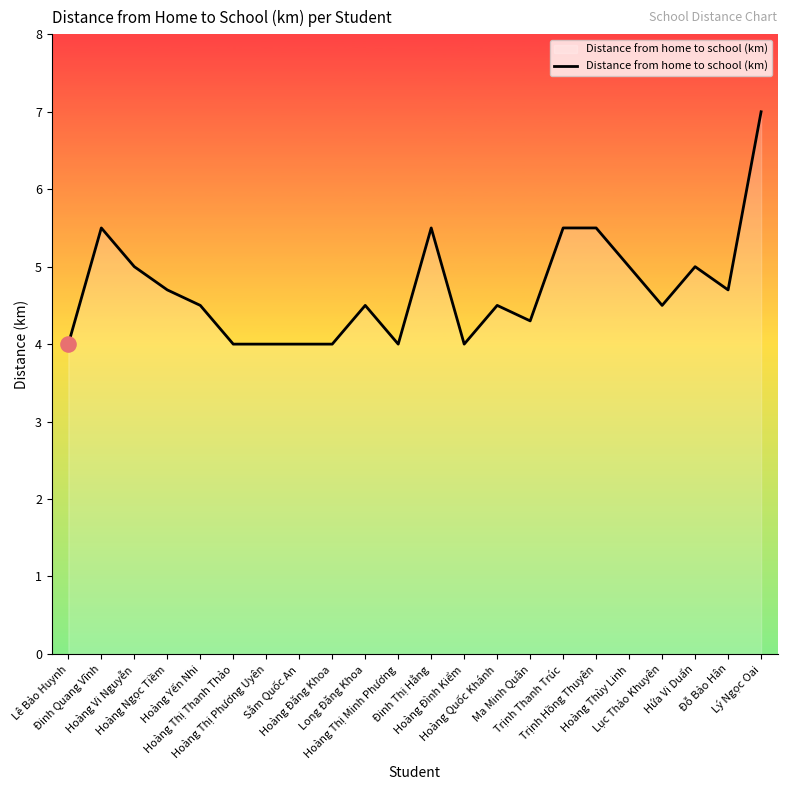

What is the ratio of the value at Lục Thảo Khuyên to the value at Đinh Quang Vĩnh?

0.8